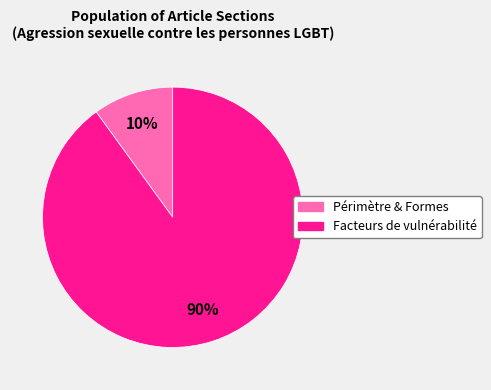

Do Périmètre & Formes and Facteurs de vulnérabilité together represent more than half of the pie?

Yes